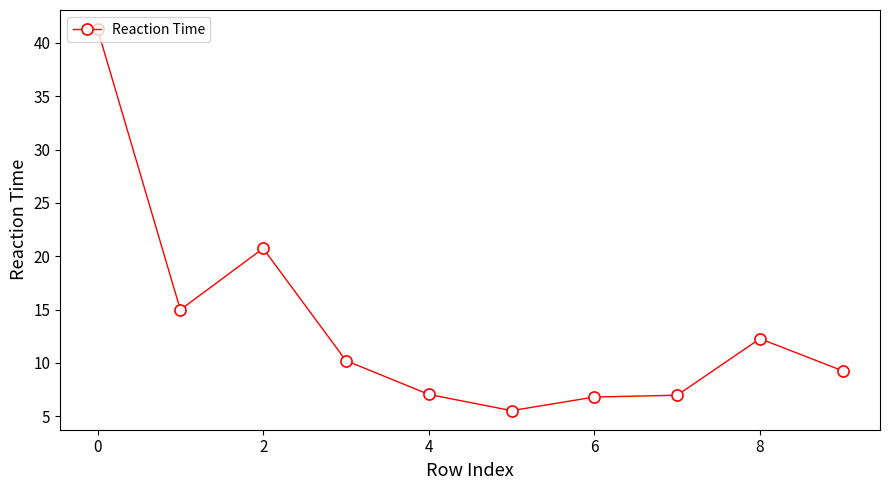

What is the greatest value displayed?

41.3